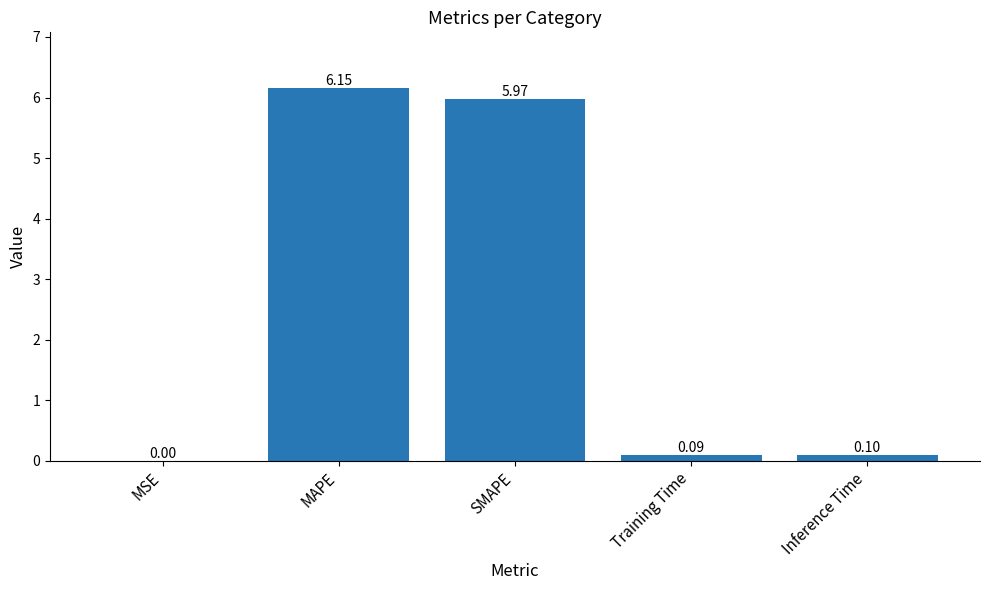

Which label corresponds to the largest value in the chart?

MAPE